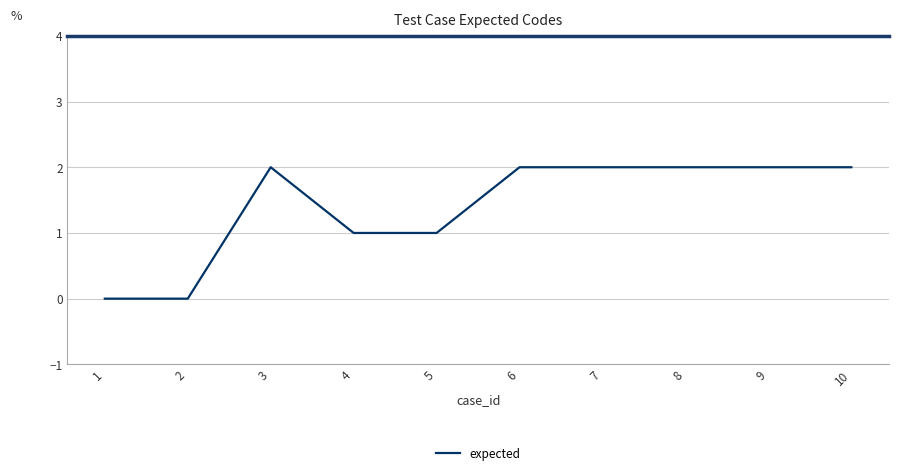

What is the sum of the values at 1 and 10?

2